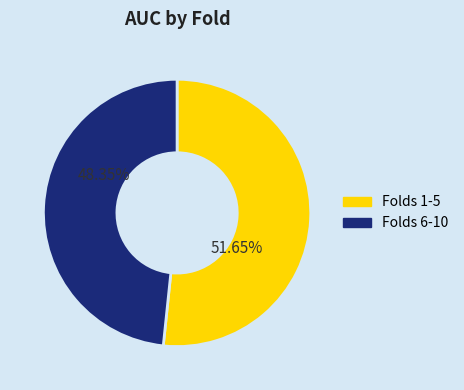

Is there any slice that represents more than half of the pie?

Yes